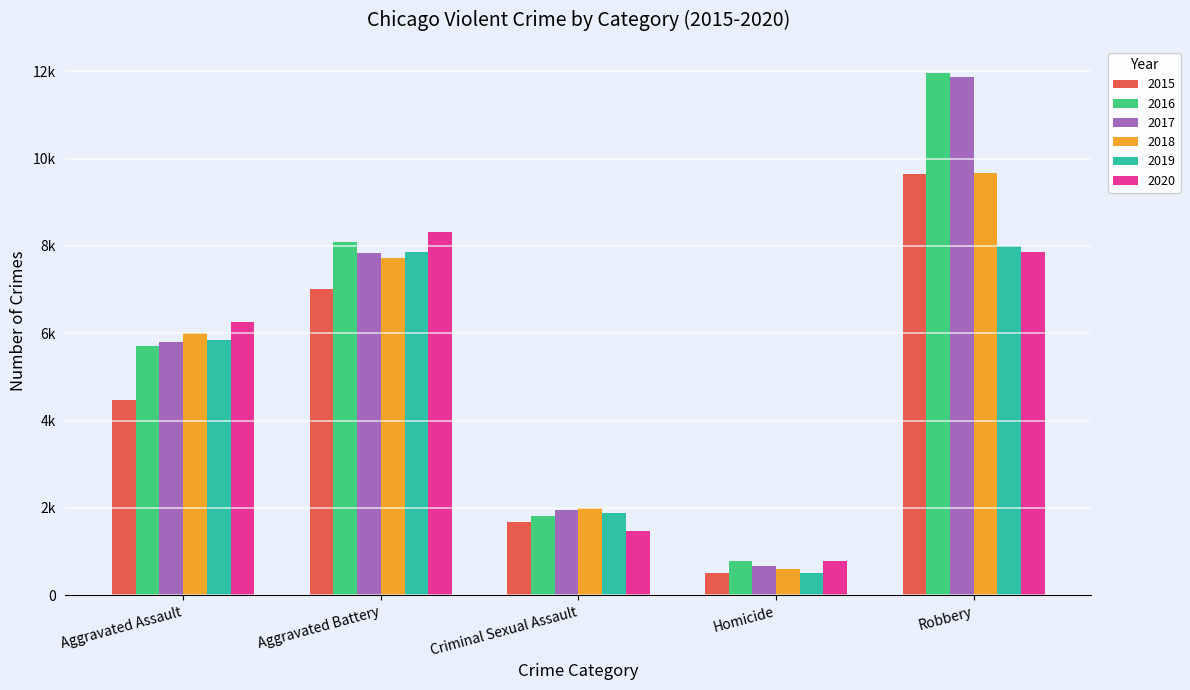

Does the chart contain stacked bars?

No